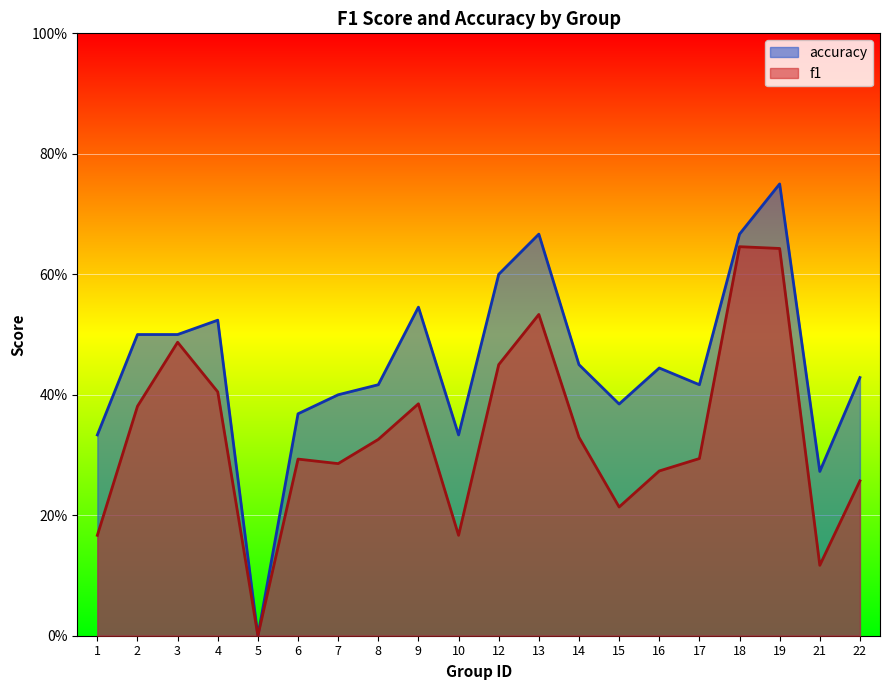

Which has a higher value, 21 or 9?

9